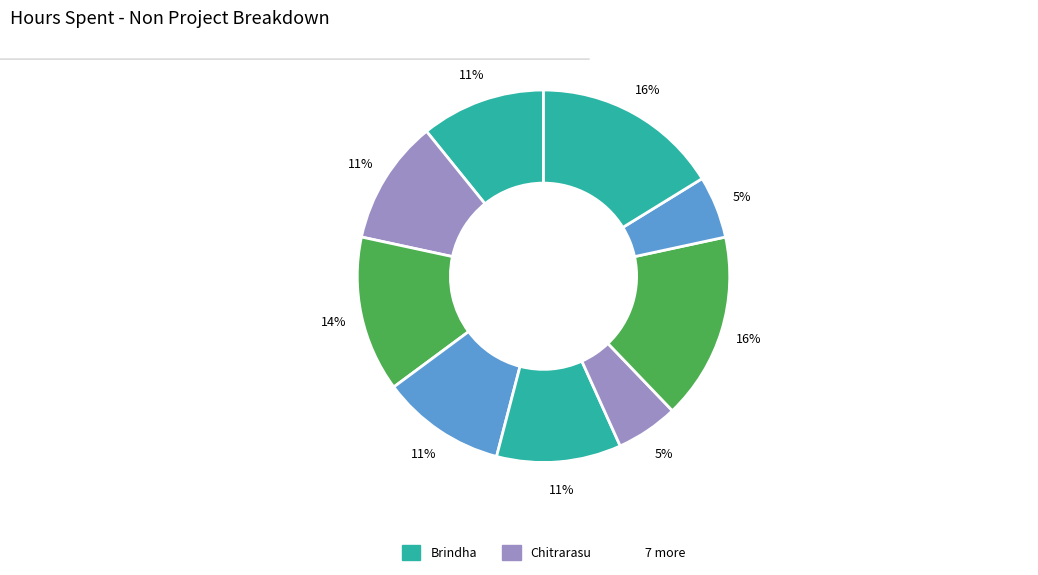

Count the number of slices in the pie.

9